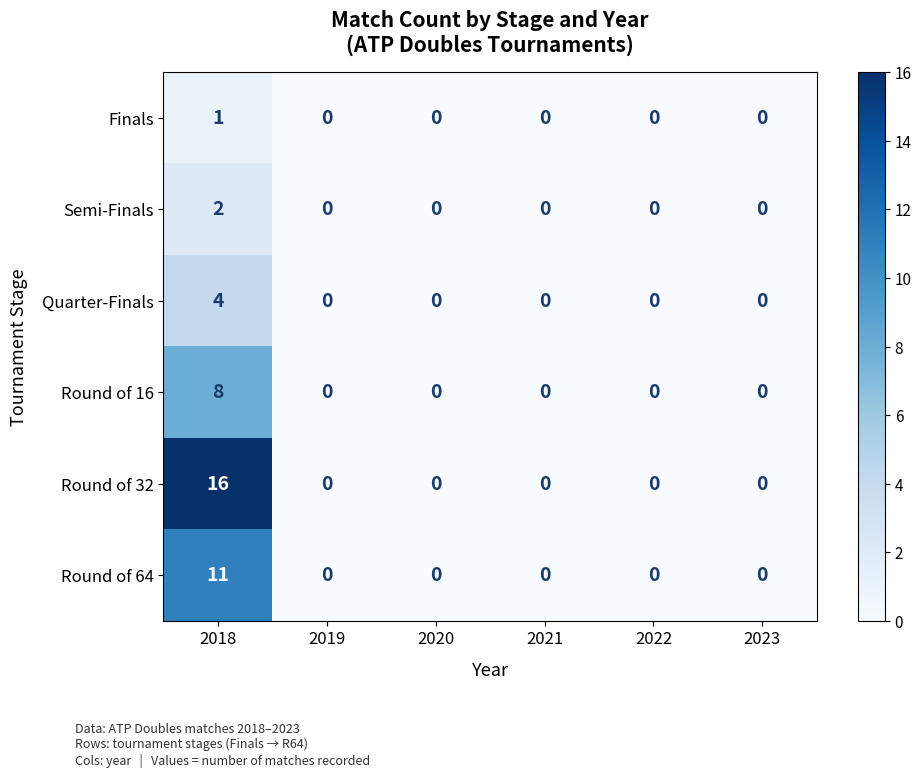

At which category is the sum across all series the highest?

2018